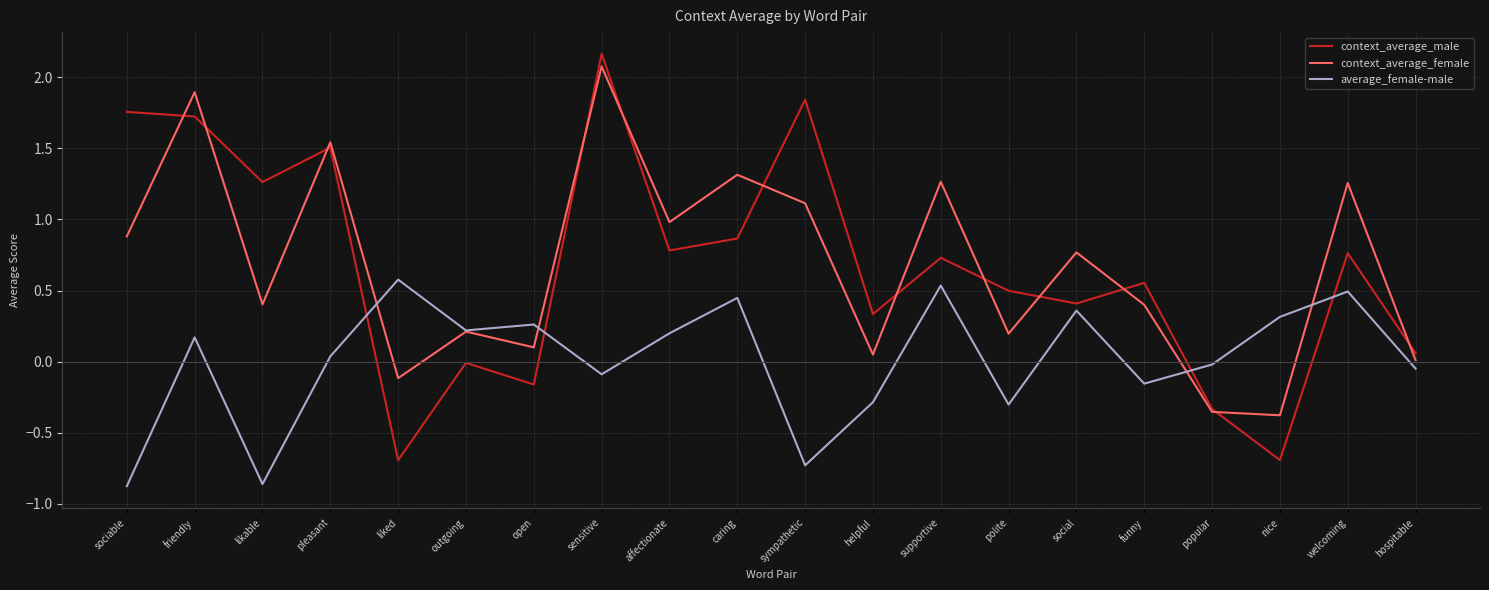

What is the maximum value for context_average_female?

2.1